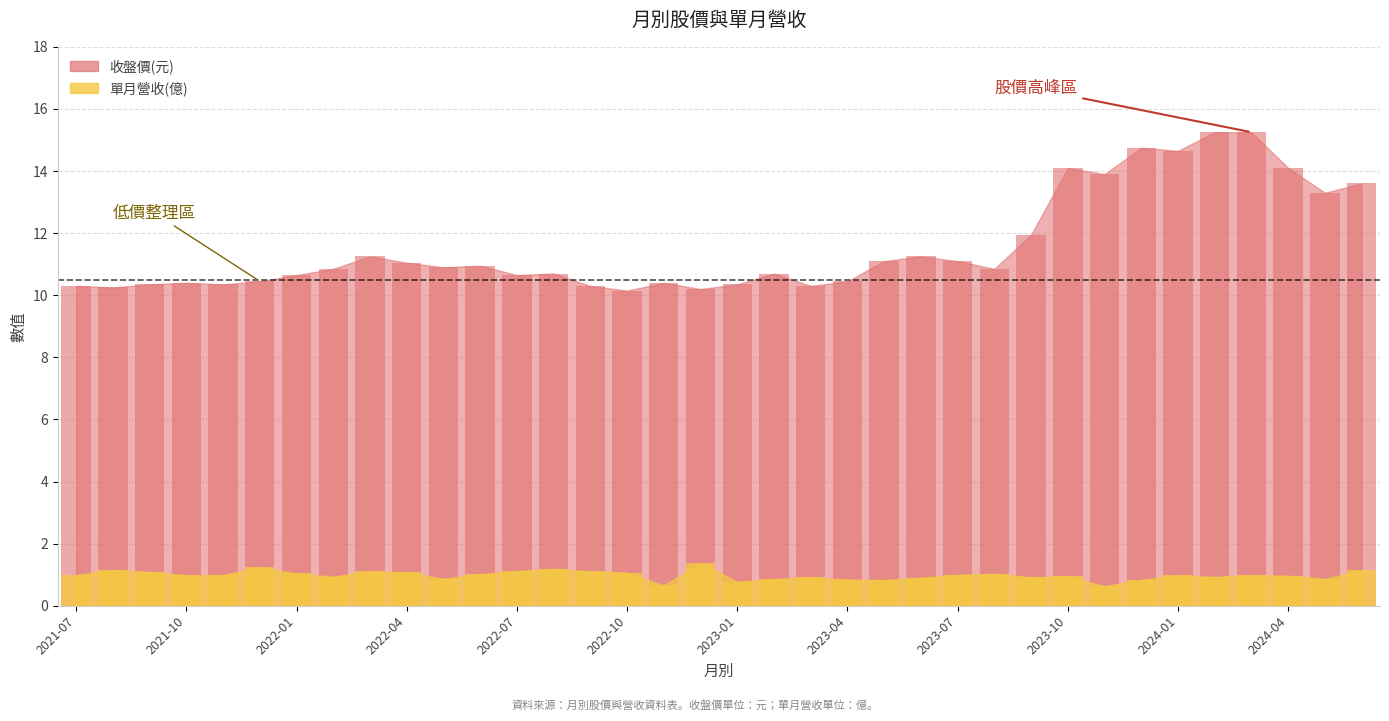

Count the number of data series in this chart.

2